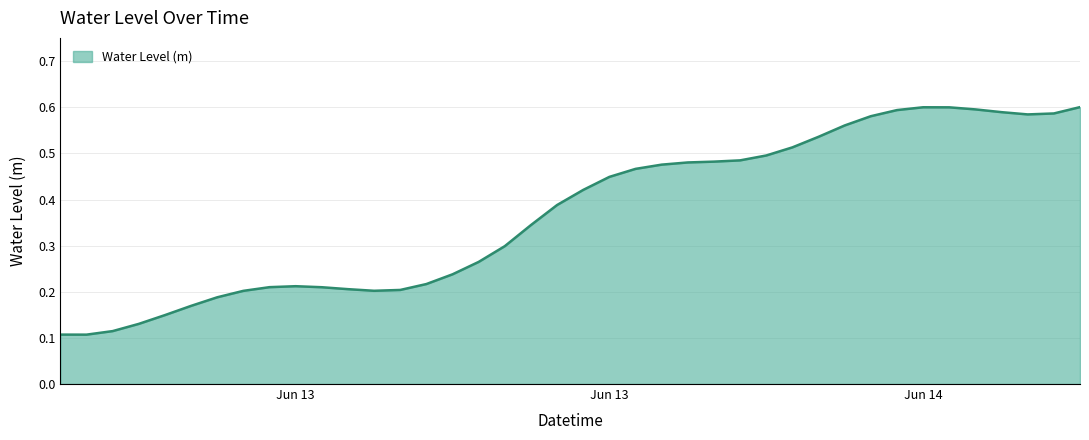

Reading right to left, transcribe all the data shown in this chart.

0.6	0.6	0.6	0.6	0.6	0.6	0.6	0.6	0.6	0.6	0.5	0.5	0.5	0.5	0.5	0.5	0.5	0.5	0.4	0.4	0.4	0.3	0.3	0.3	0.2	0.2	0.2	0.2	0.2	0.2	0.2	0.2	0.2	0.2	0.2	0.1	0.1	0.1	0.1	0.1